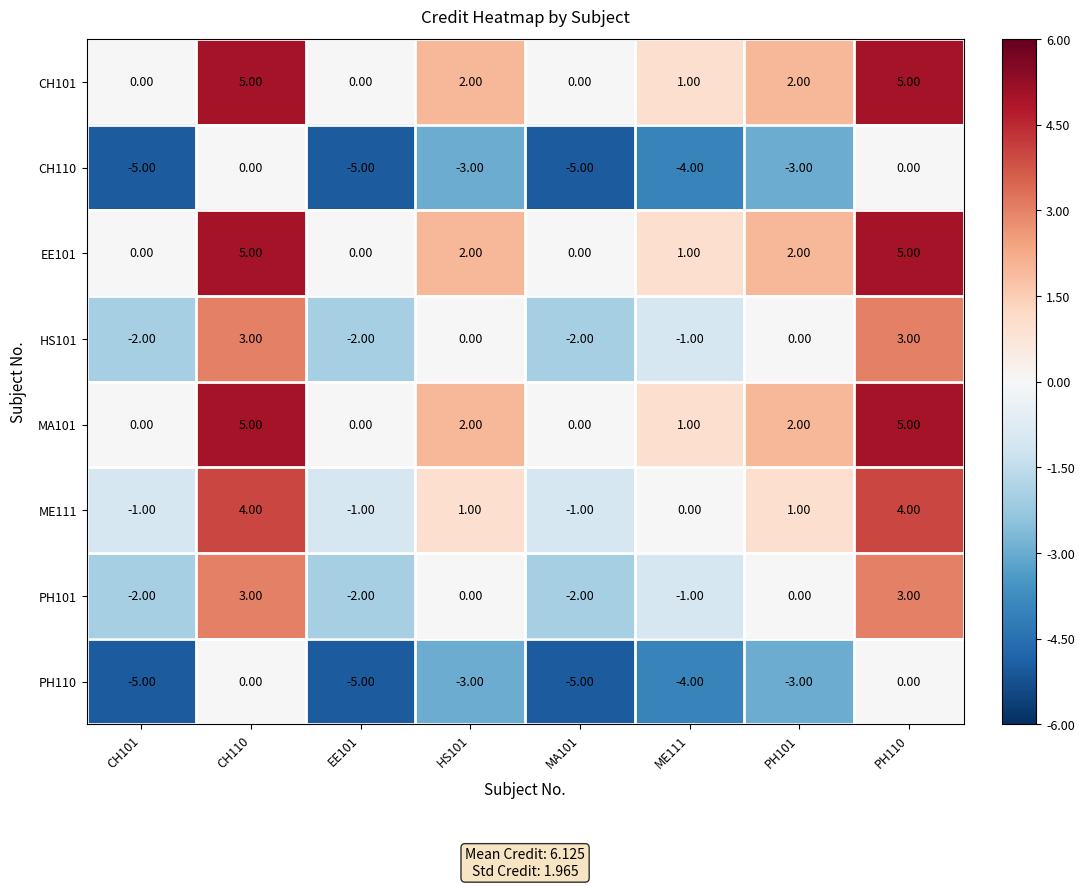

What is the difference between the highest and lowest values at ME111?

5